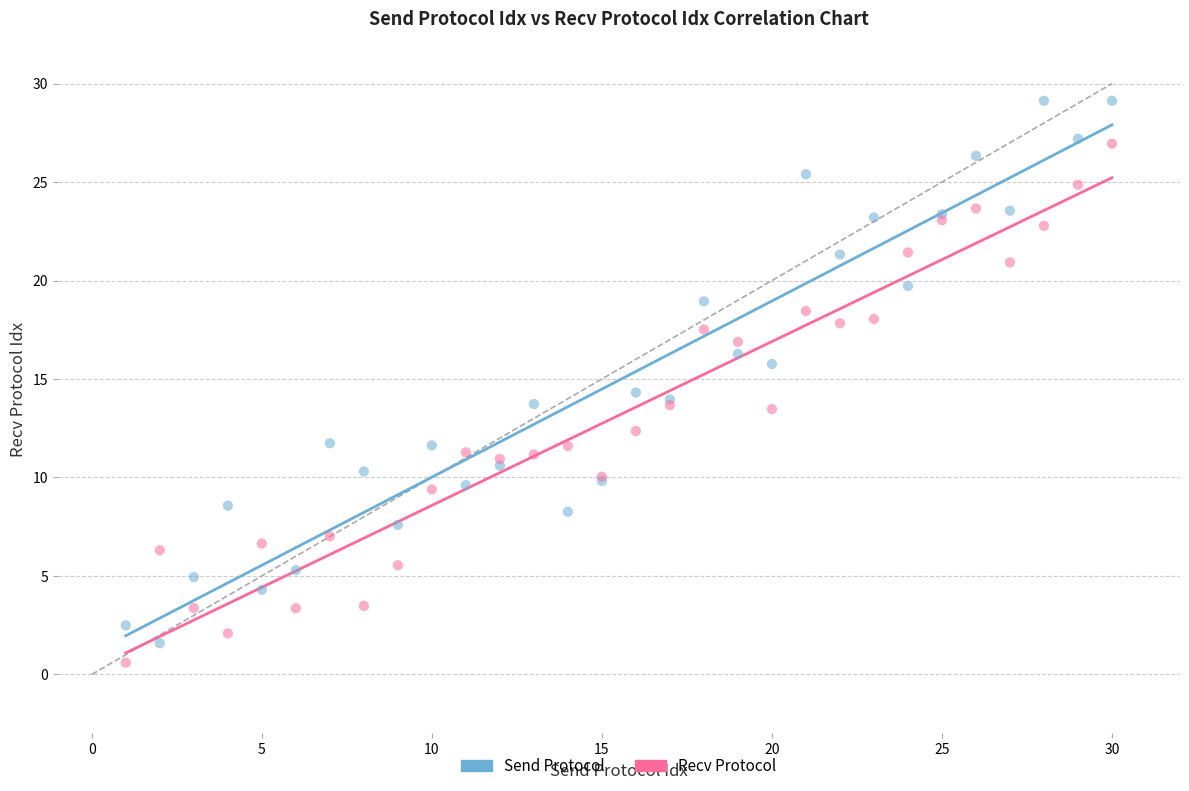

Which series reaches the maximum Y coordinate?

Send Protocol